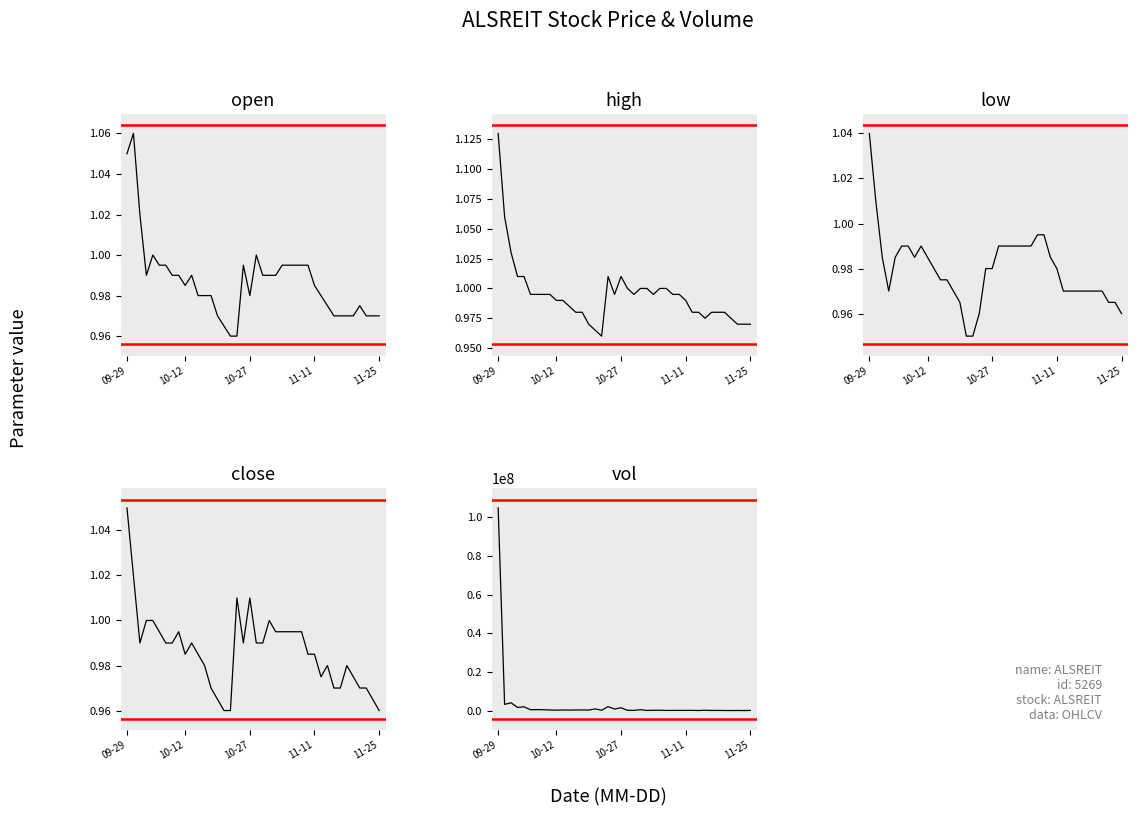

How many categories are shown in the chart?

40